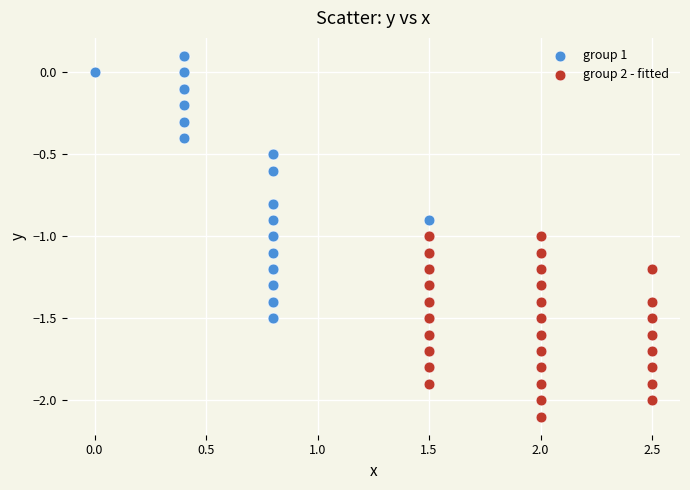

What are all the series names shown in the legend?

group 1, group 2 - fitted